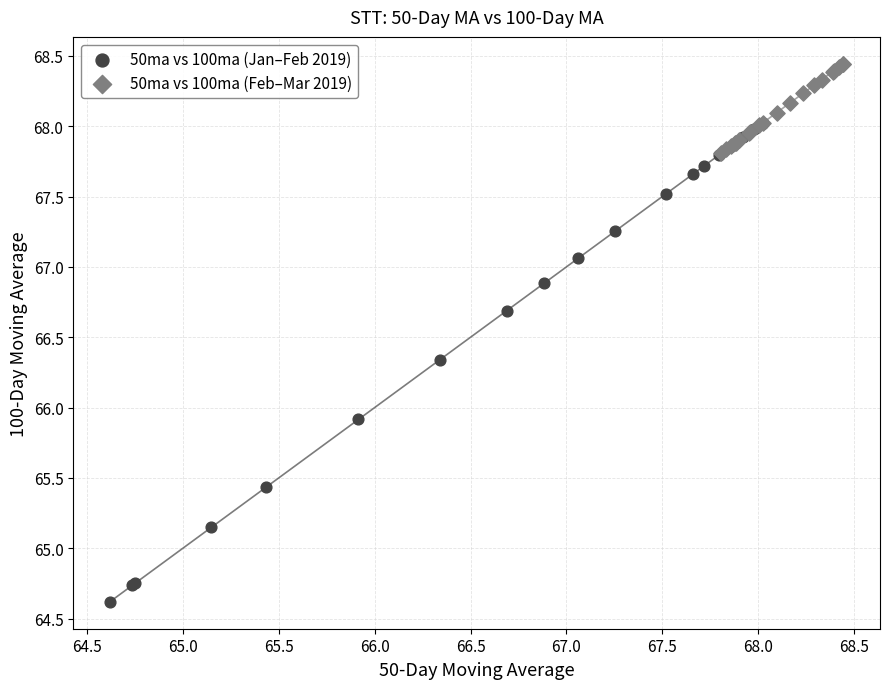

Which series contains the lowest Y value?

50ma vs 100ma (Jan–Feb 2019)